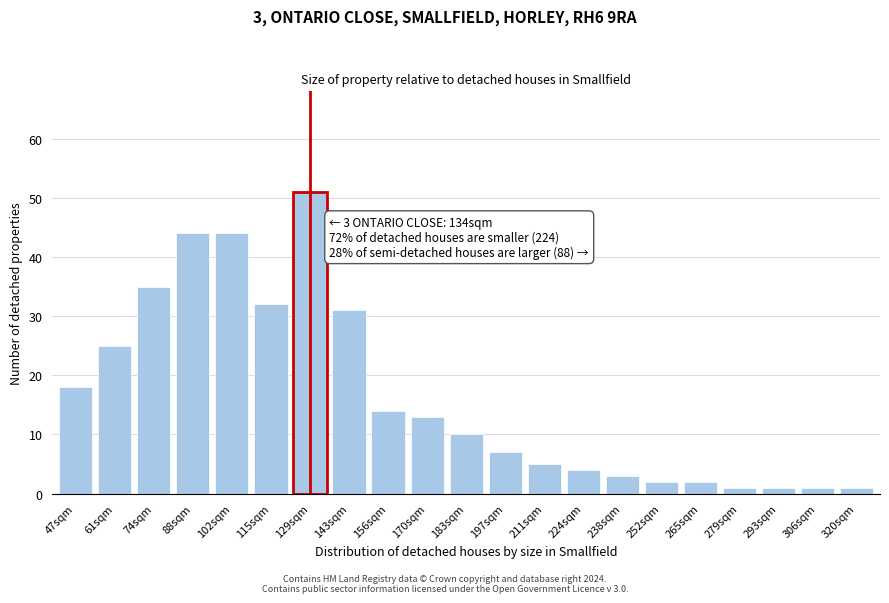

Reading right to left, extract all data points from this chart.

320sqm=1	306sqm=1	293sqm=1	279sqm=1	265sqm=2	252sqm=2	238sqm=3	224sqm=4	211sqm=5	197sqm=7	183sqm=10	170sqm=13	156sqm=14	143sqm=31	129sqm=51	115sqm=32	102sqm=44	88sqm=44	74sqm=35	61sqm=25	47sqm=18